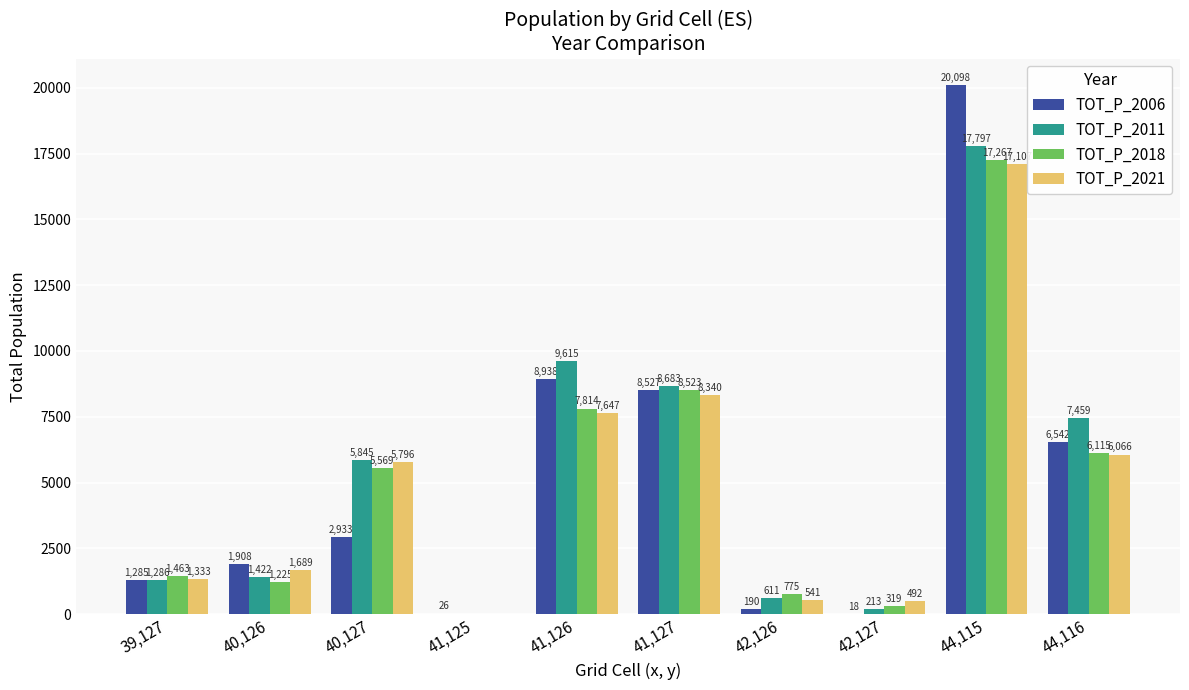

Which series changed the most between 41,125 and 44,116?

TOT_P_2011